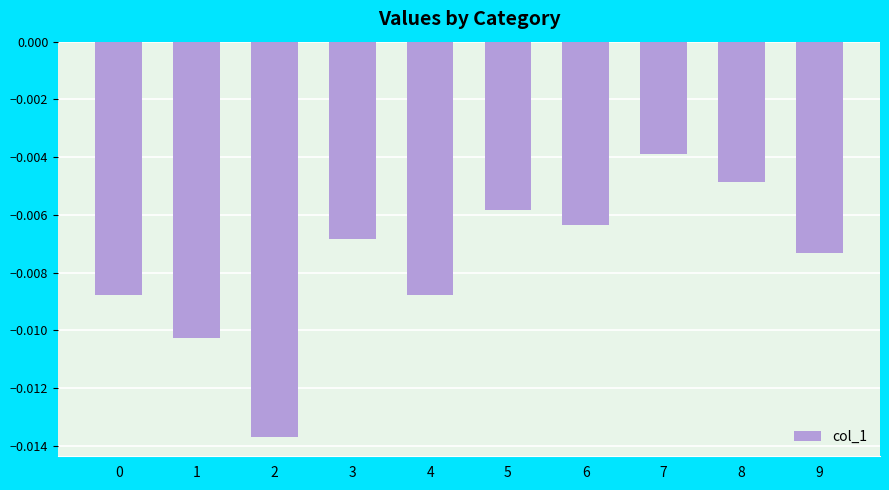

At which label is the value closest to 0?

7